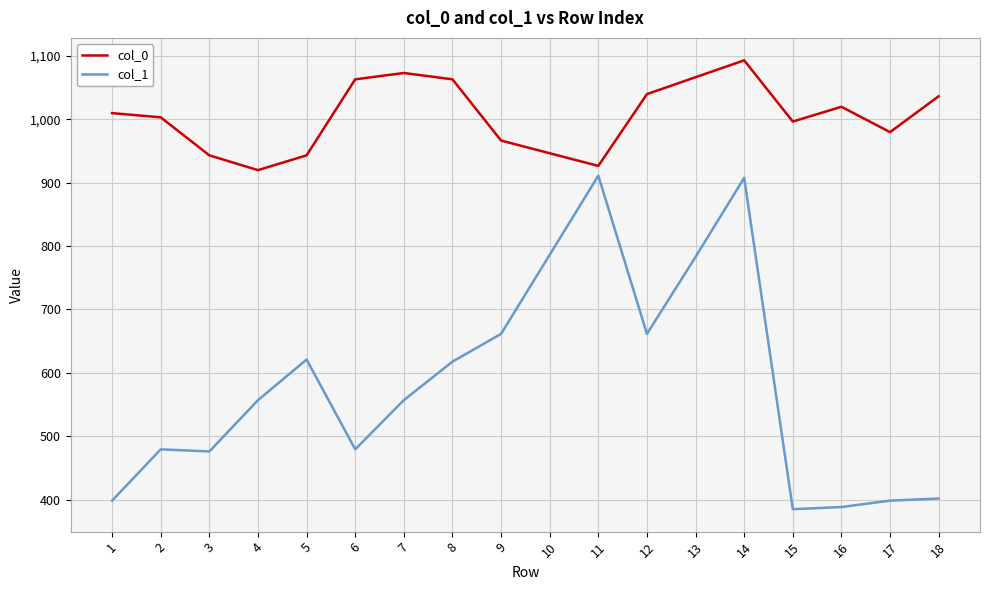

What is the spread (max minus min) of values at 11?

15.4